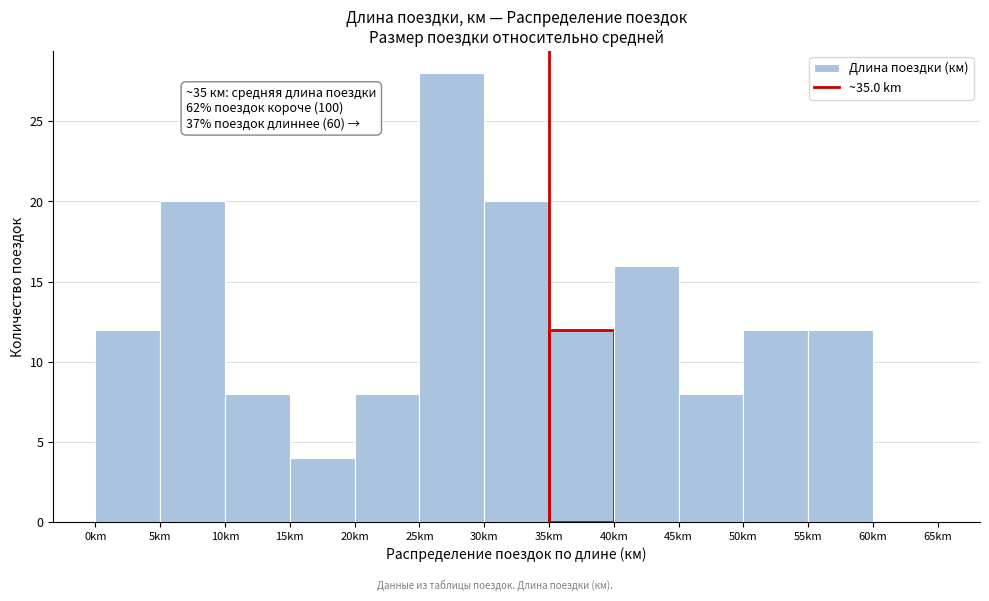

Over which range of the x-axis is the bar tallest?

25 to 30